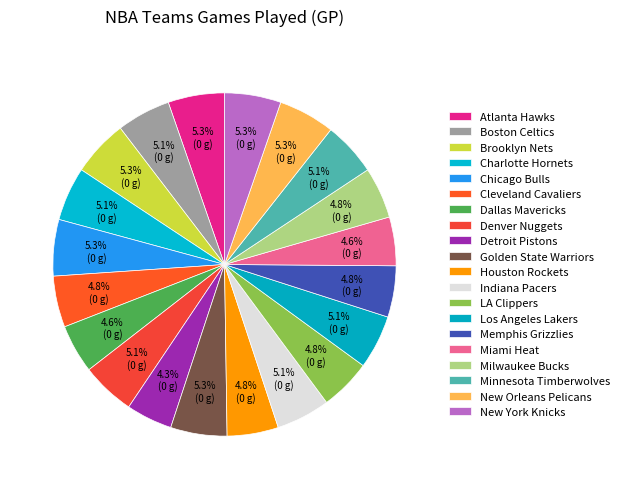

How many slices are in this pie chart?

20